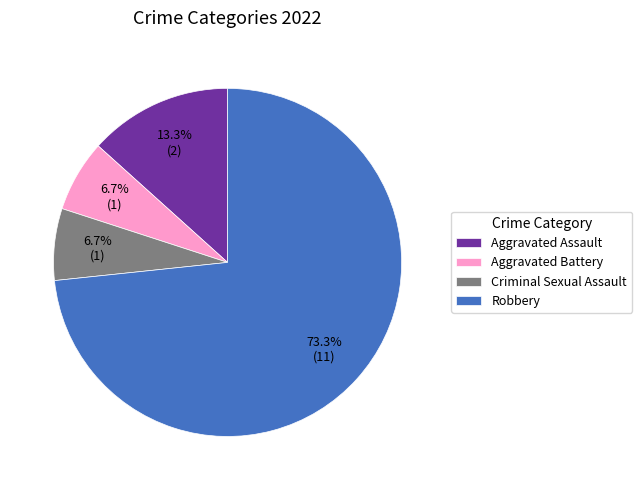

To the nearest percent, what is the difference between the largest and smallest slice percentages?

67%